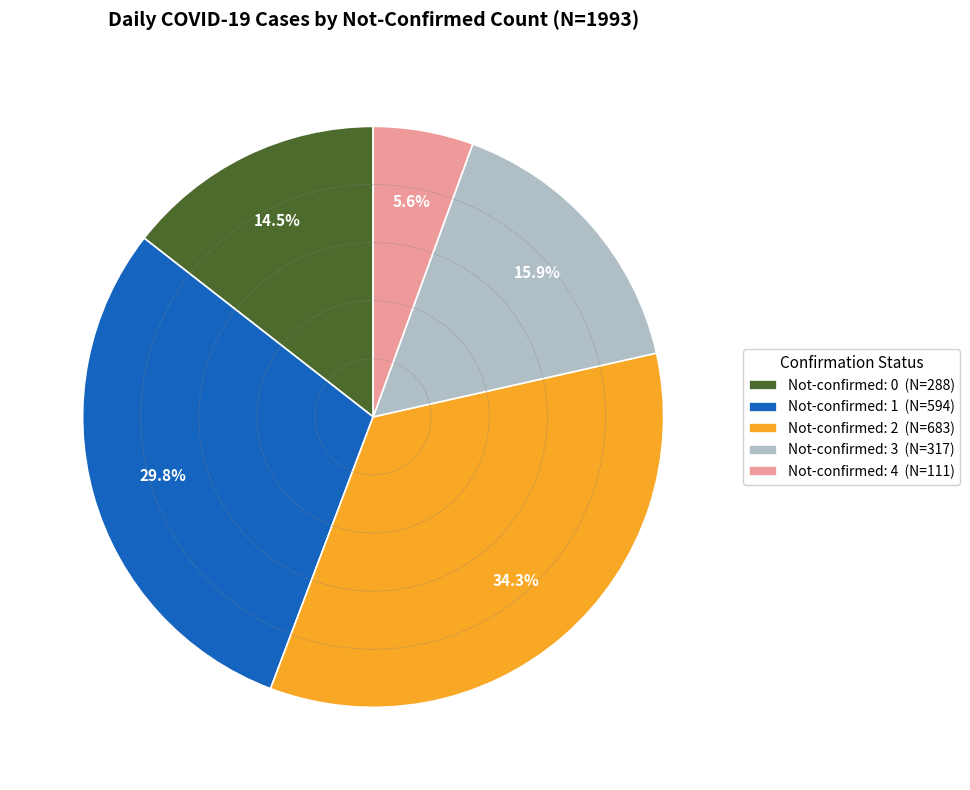

What percentage is NOT represented by Not-confirmed: 0 (N=288)?

85.5%